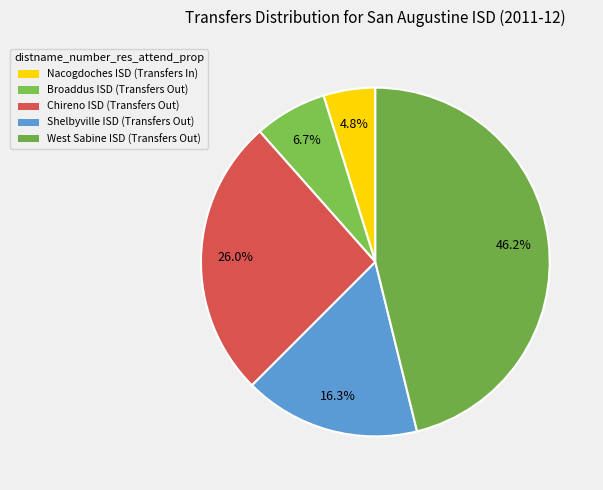

How much of the chart is everything except Chireno ISD (Transfers Out)?

74.0%